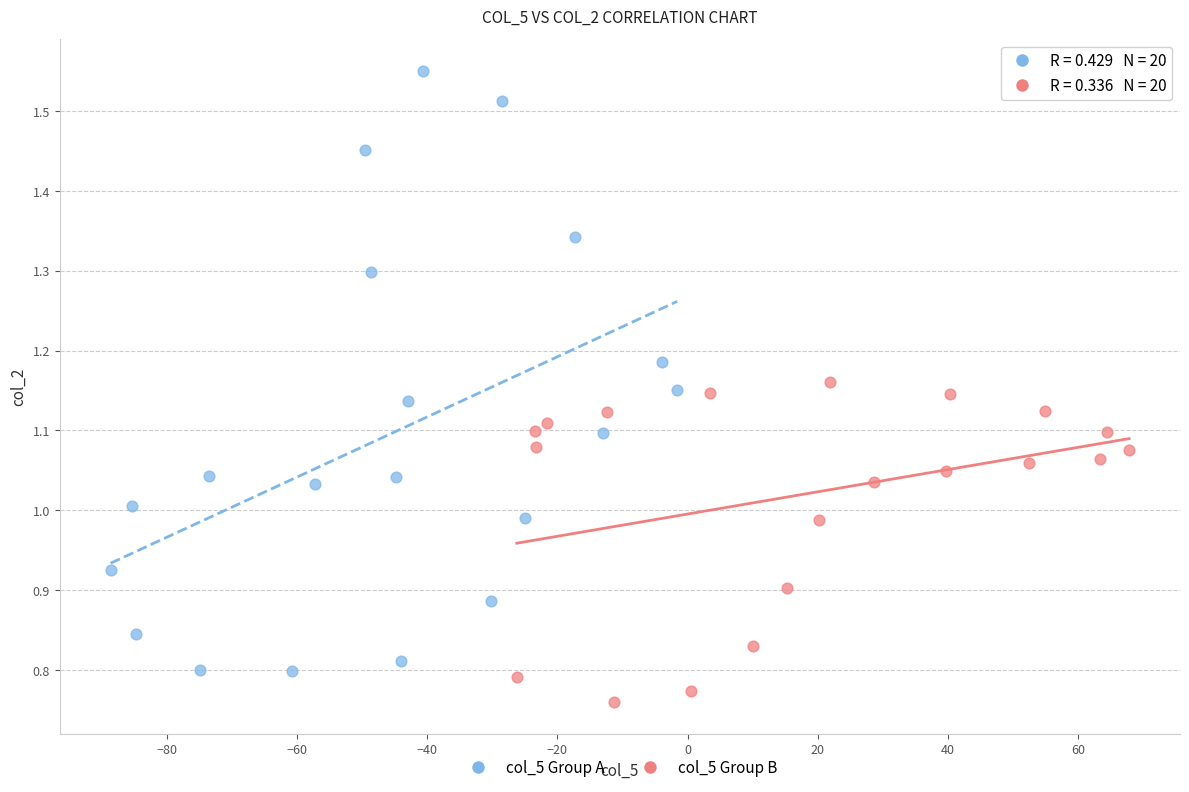

Which series reaches the maximum Y coordinate?

col_5 Group A